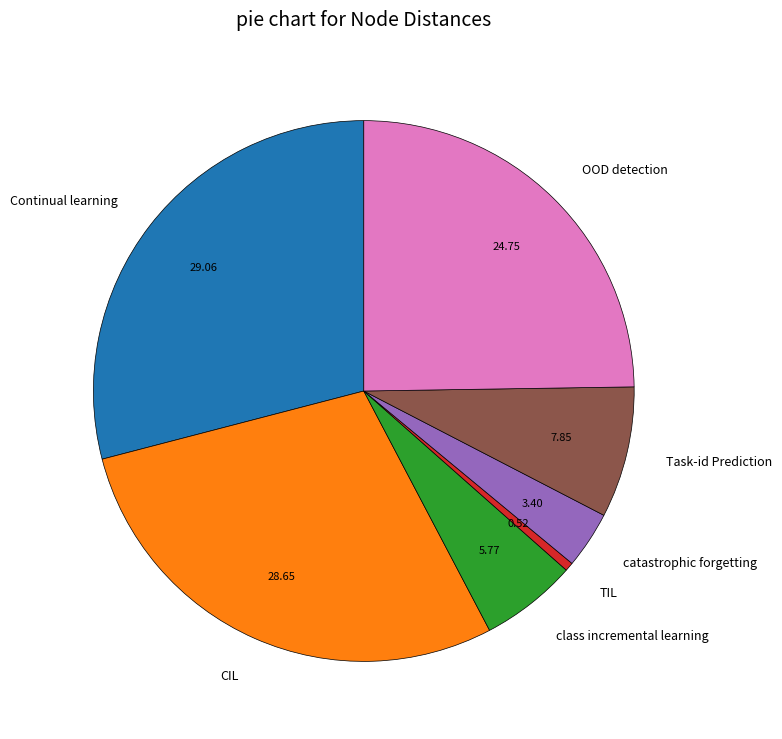

Is the sum of class incremental learning and OOD detection greater than half?

No